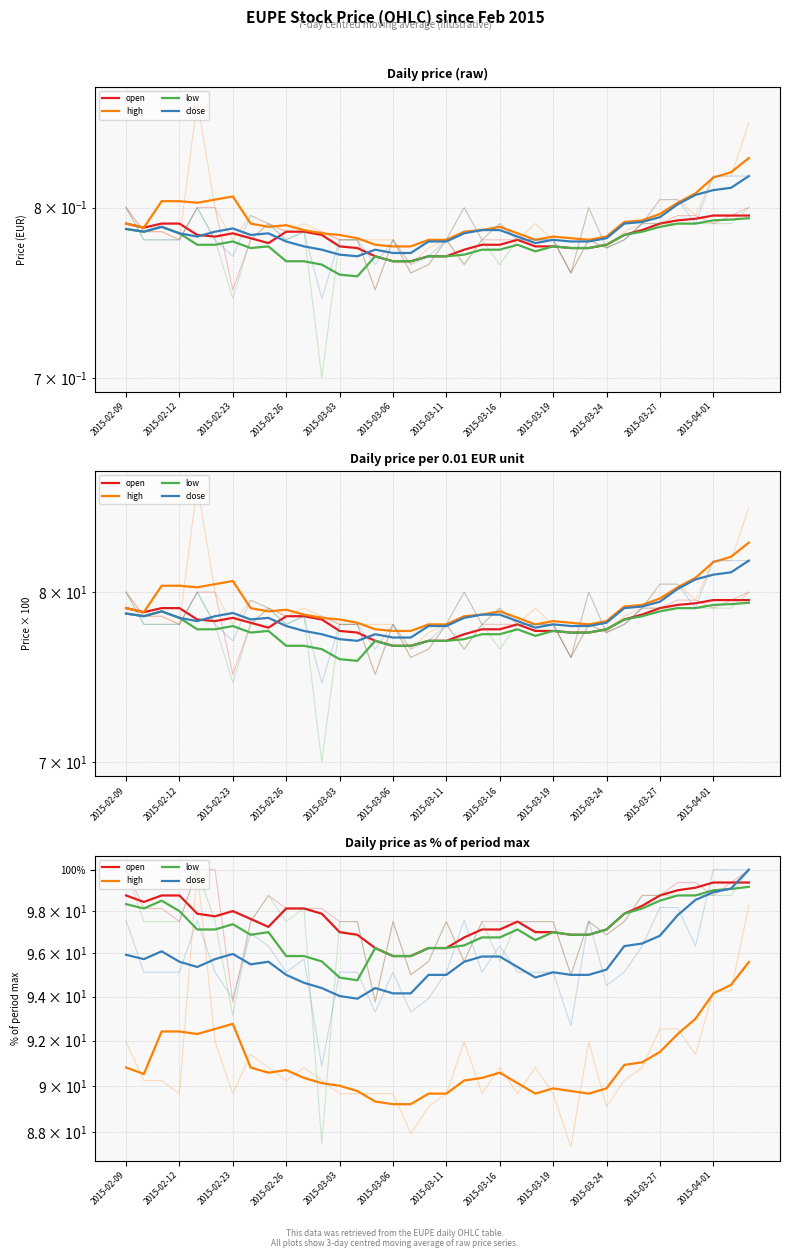

What is the total value across all series at 32?

389.4